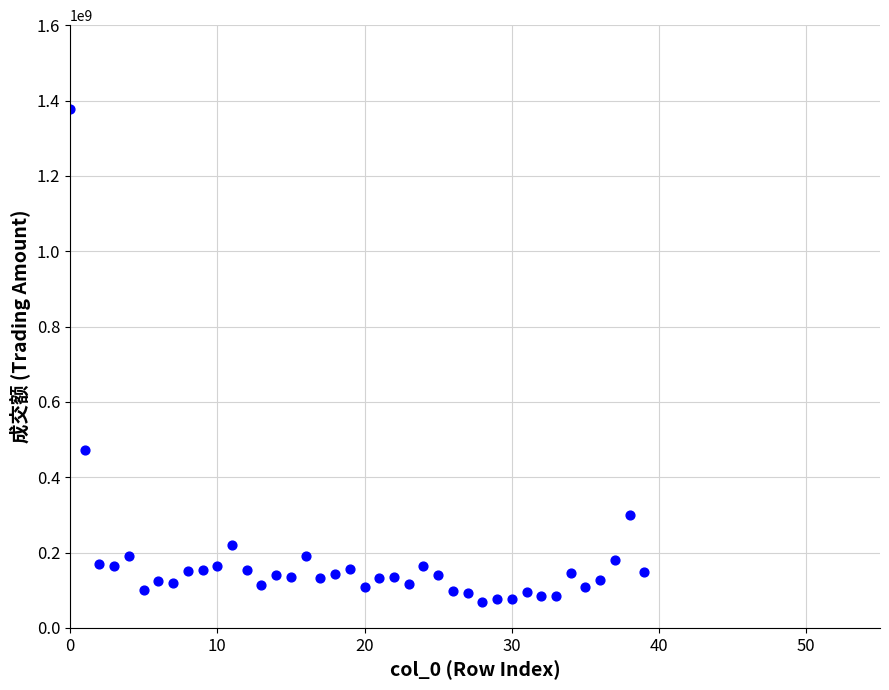

What Y value in the scatter plot is closest to 723573611?

471123233.6